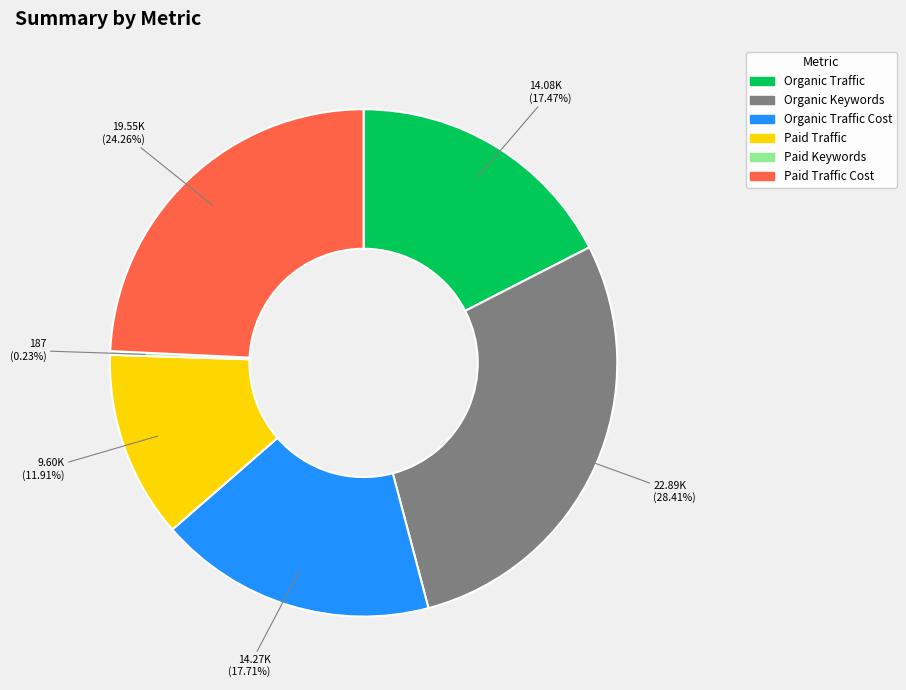

Is Organic Traffic the majority of the pie?

No